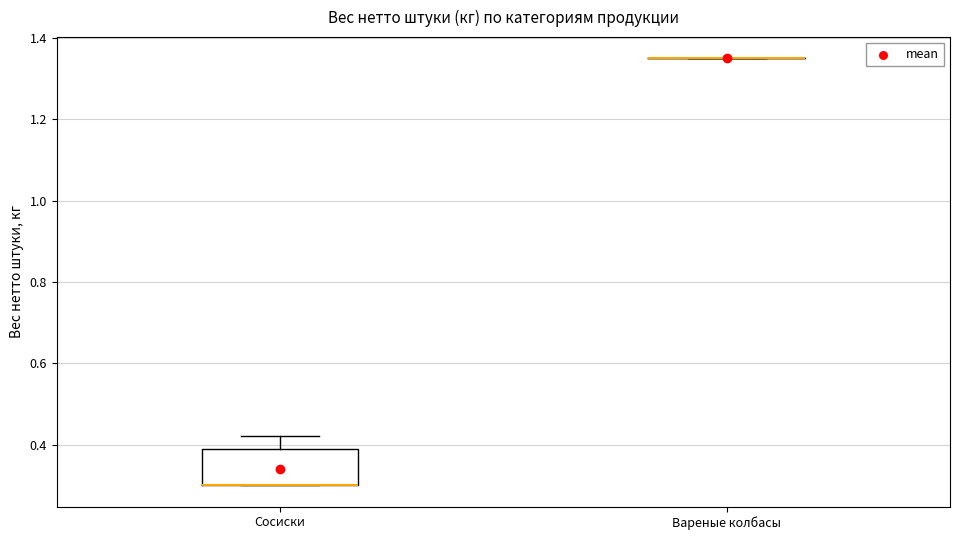

Reading left to right, read every box against the y-axis: the position of its median line, the range the box covers, and the ends of its whiskers. The values are not printed on the chart, so give them approximately, as read against the axis.

Сосиски: median 0.30 (drawn on the box's lower edge), box 0.30 to 0.40, whiskers 0.30 to 0.42
Вареные колбасы: box collapsed to a line at 1.36, whiskers 1.36 to 1.36